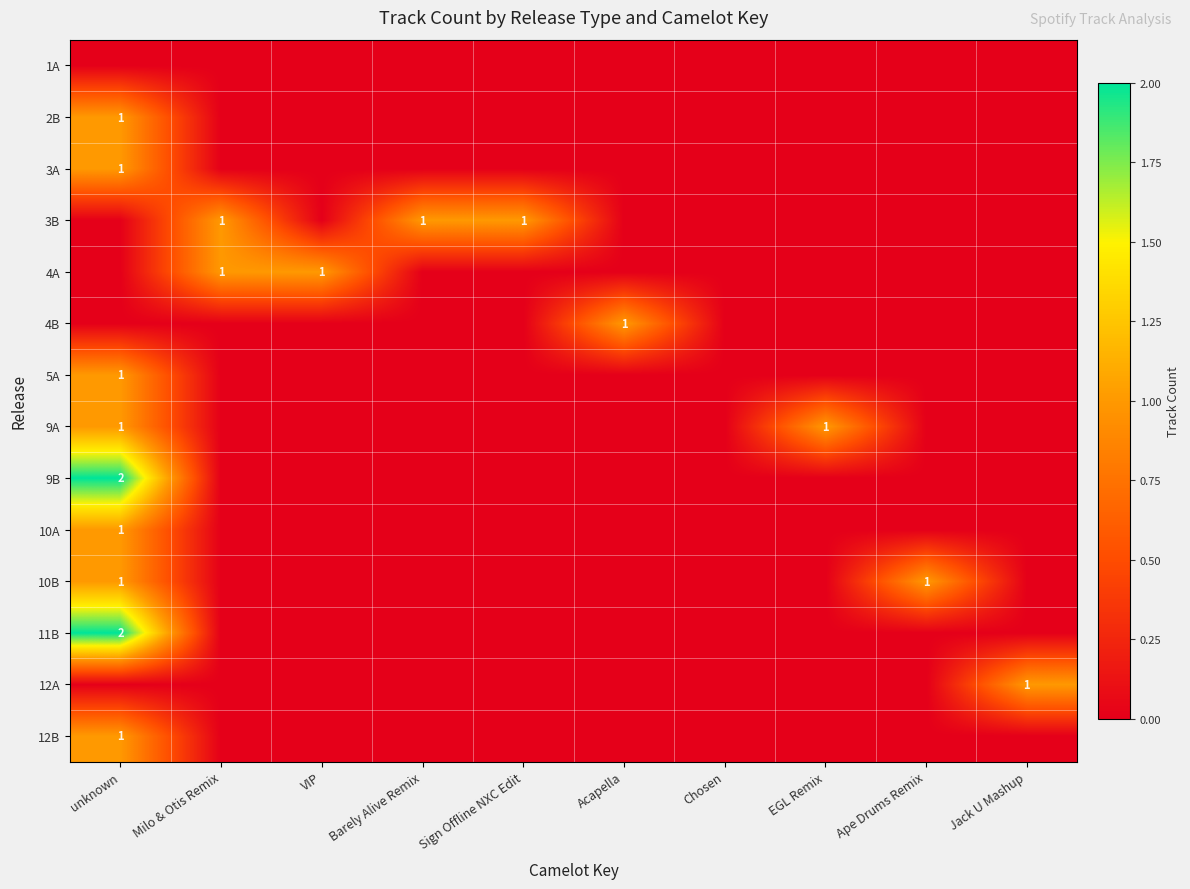

The 4B series shows 1 at Acapella. True or false?

True